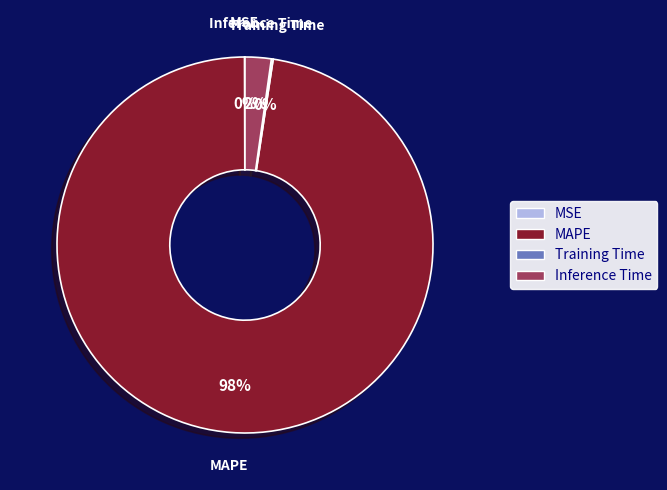

Which has a higher value, MAPE or Inference Time?

MAPE